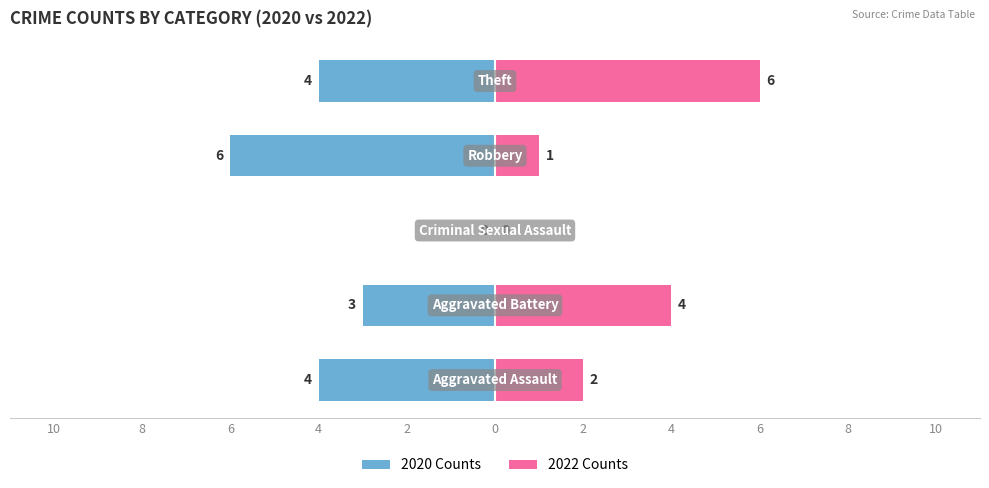

What are all the series names shown in the legend?

2020 Counts, 2022 Counts